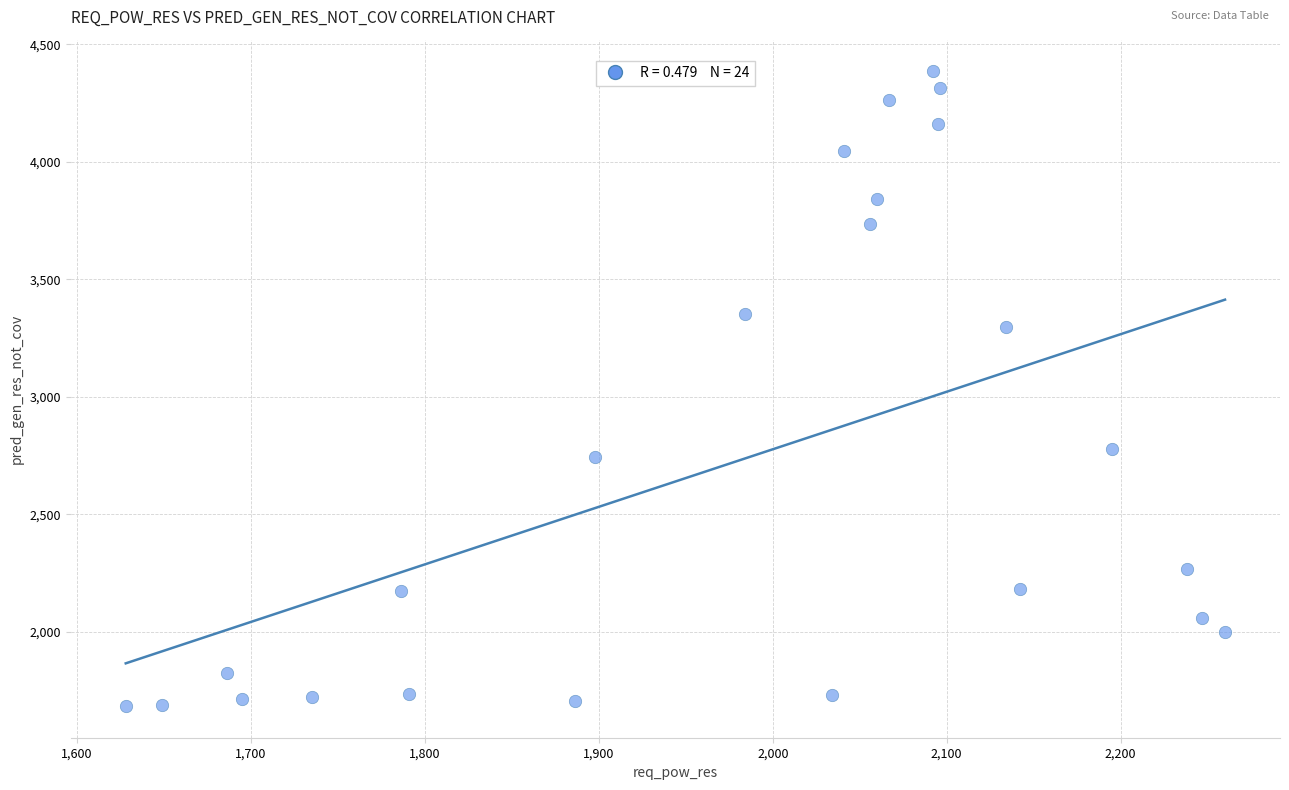

What is the range of Y values (max minus min)?

2701